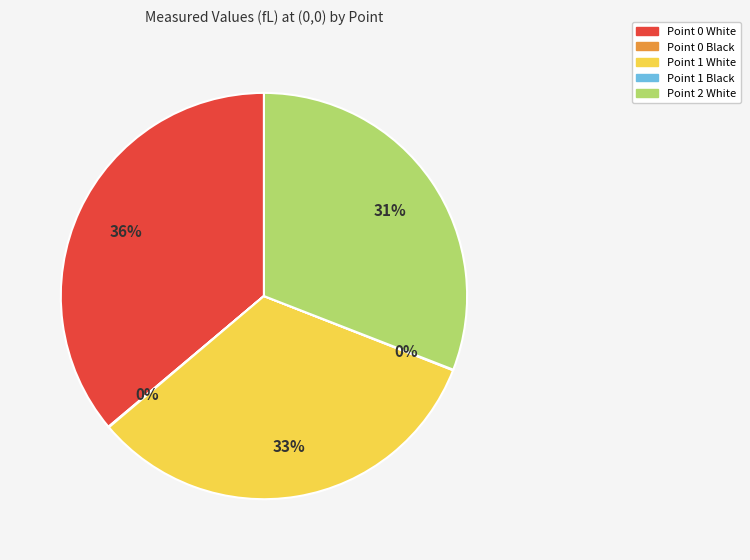

To the nearest percent, what is the difference between the largest and smallest slice percentages?

36%